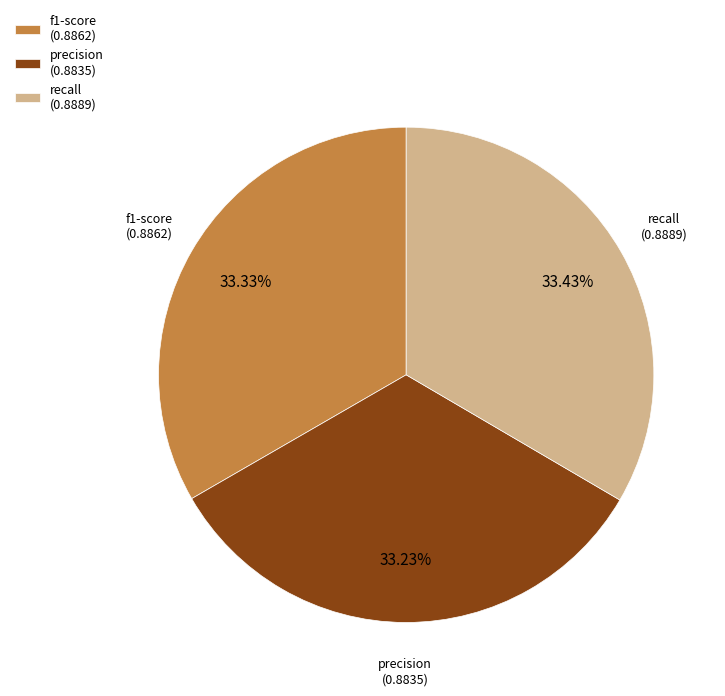

Is there a majority slice in this chart?

No